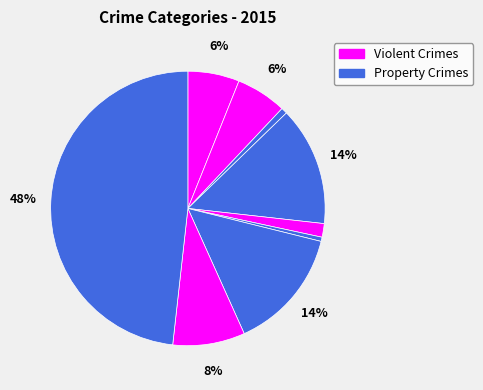

To the nearest percent, what is the difference between the largest and smallest slice percentages?

48%